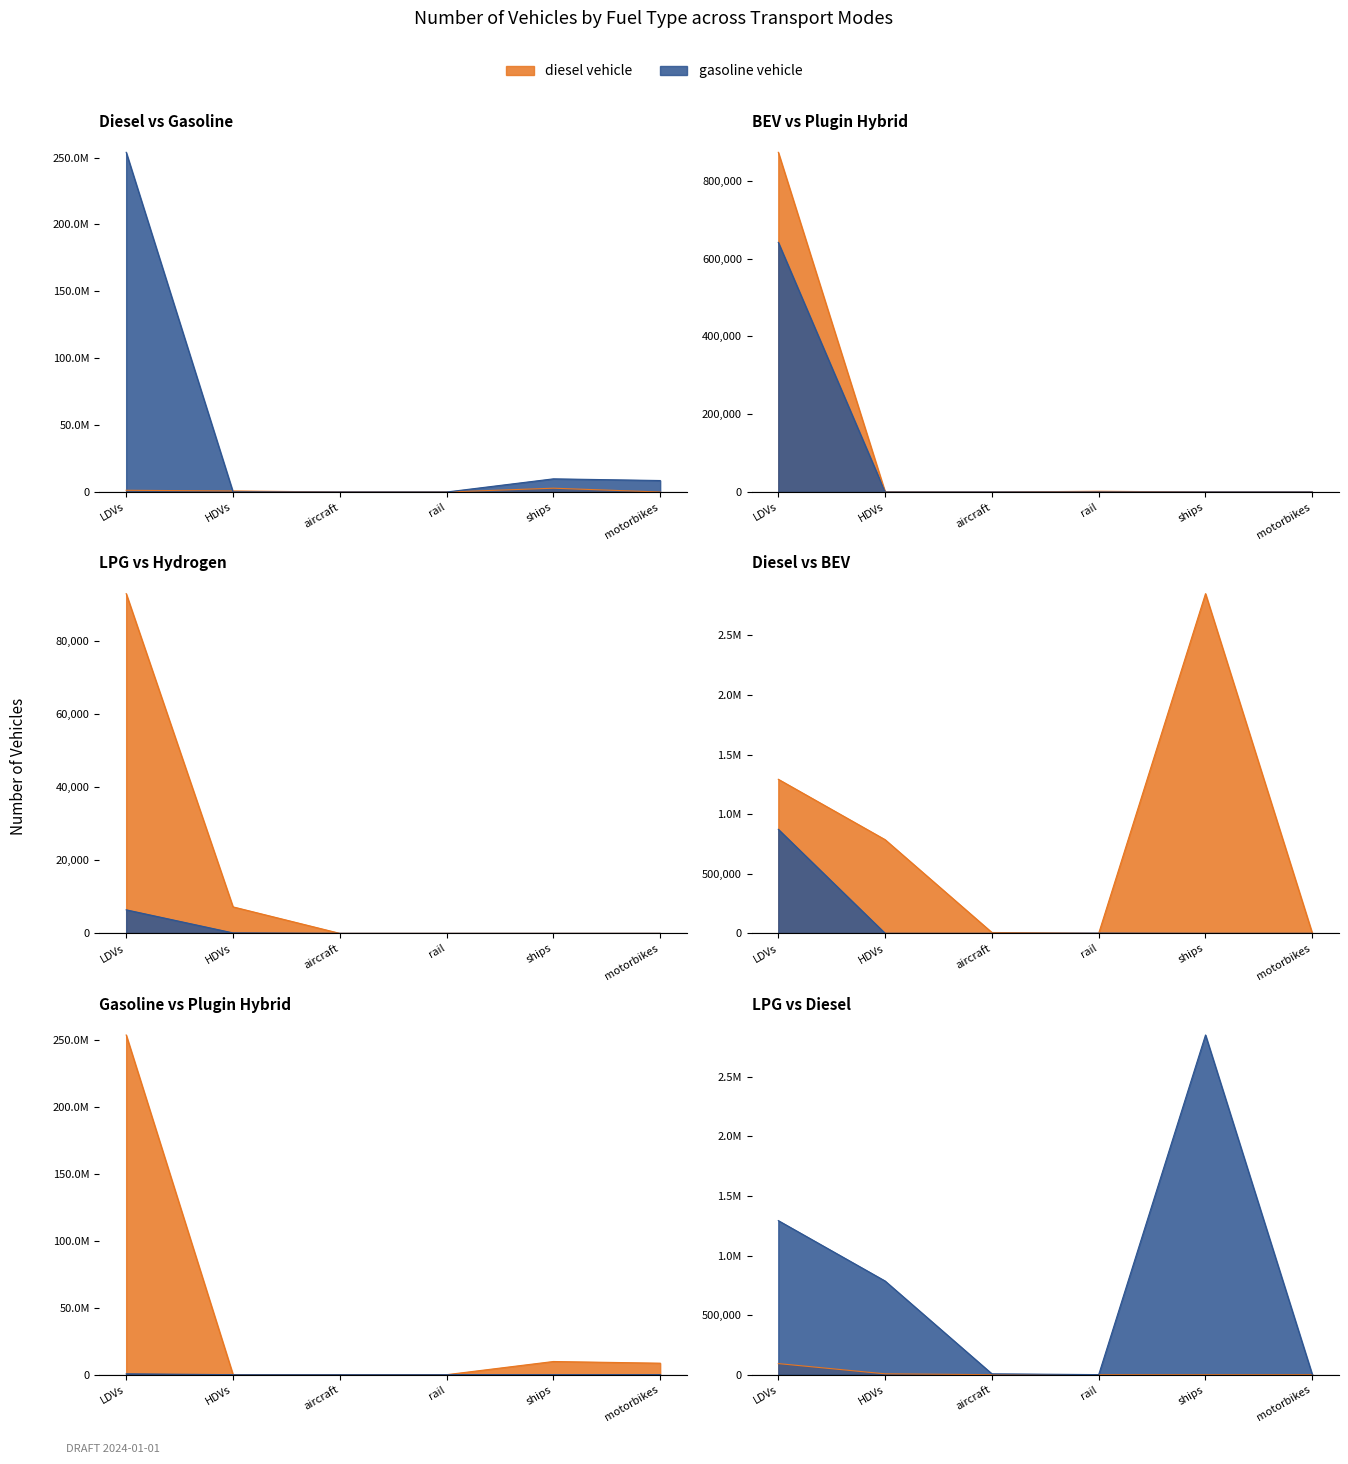

What is the sum of the diesel vehicle values at aircraft and HDVs?

793170.5